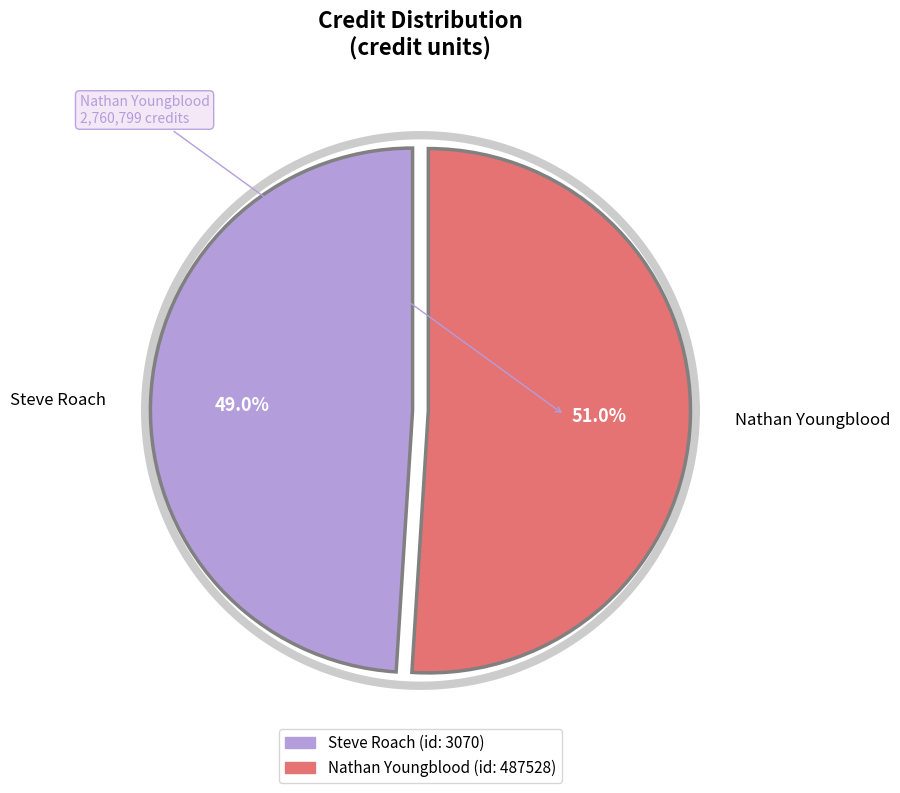

Is it true that 487528 is 40% of the pie?

False